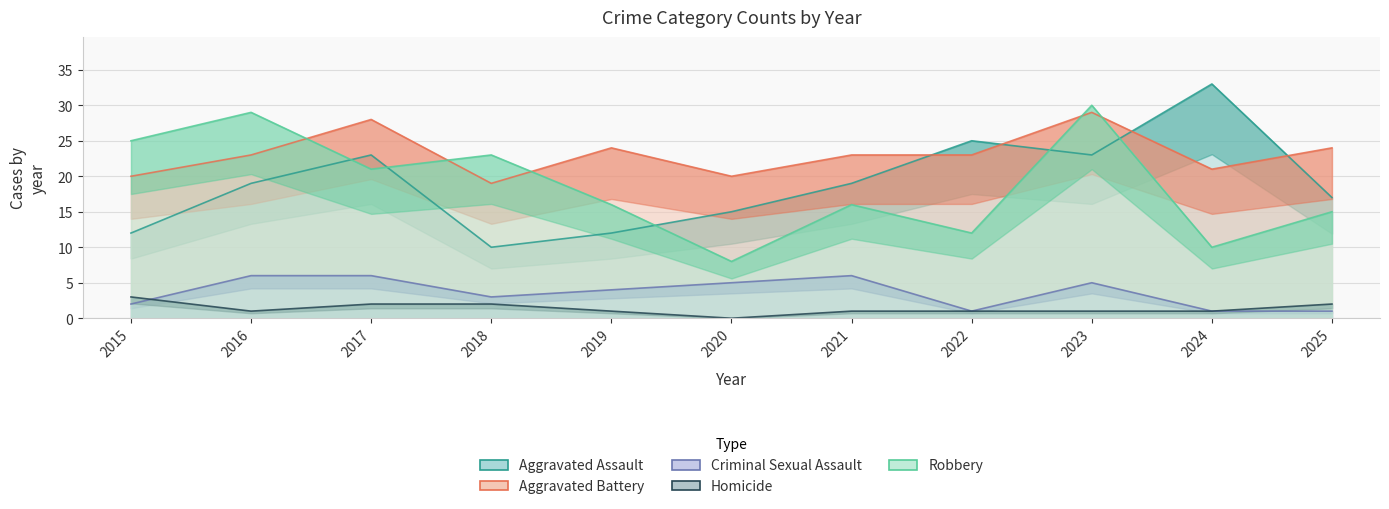

Which series has the largest range (max minus min)?

Aggravated Assault